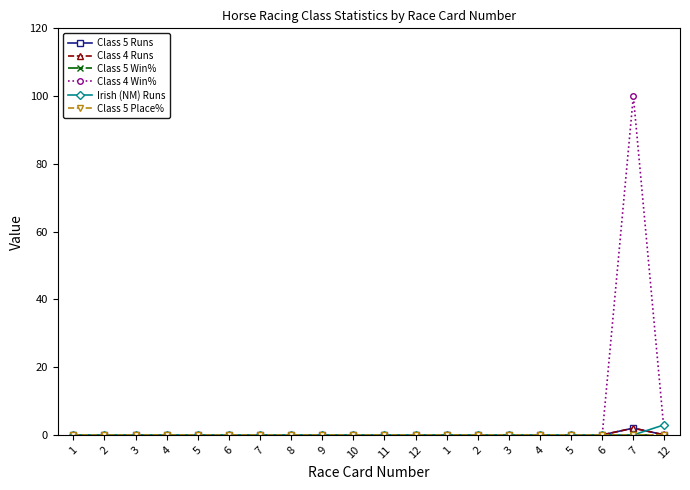

Which series changed the most between 9 and 1?

Class 5 Runs